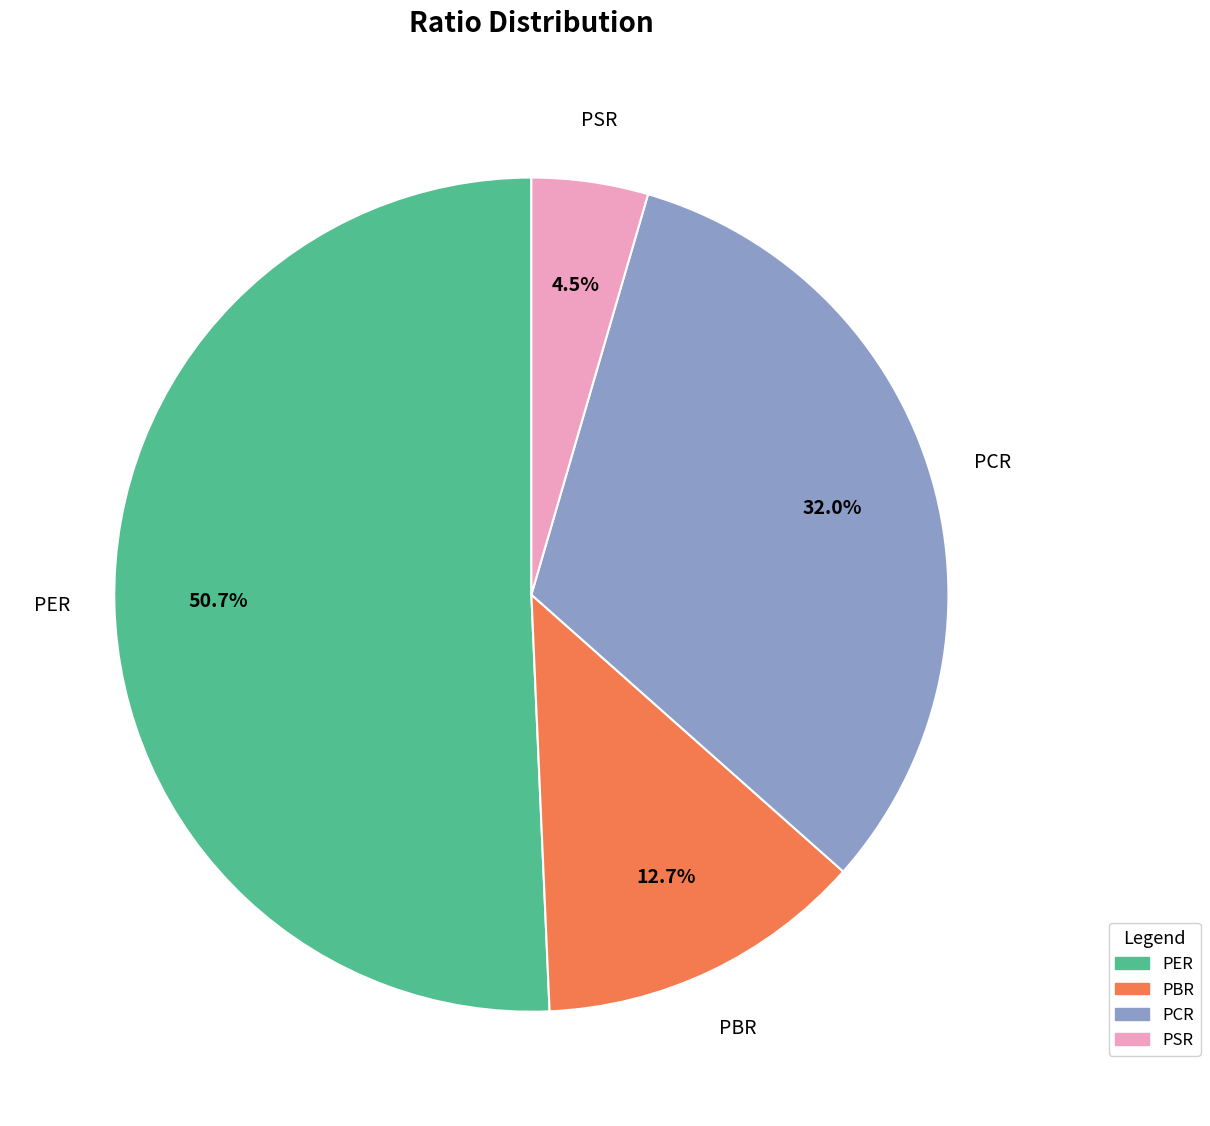

To the nearest percent, what is the combined percentage of PSR and PER?

55%